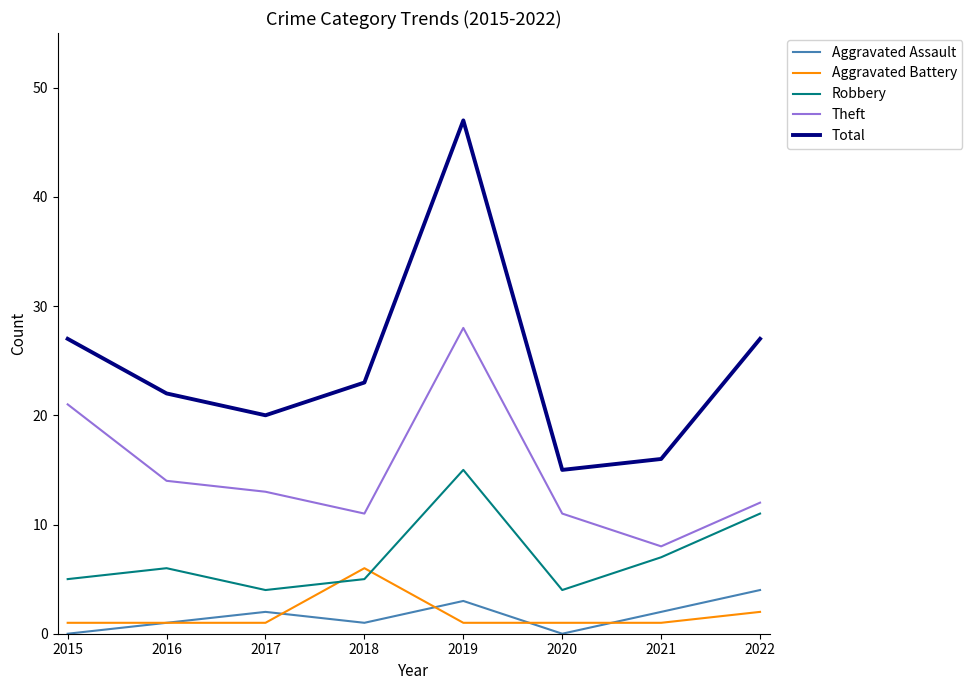

What is the spread (max minus min) of values at 2021?

15